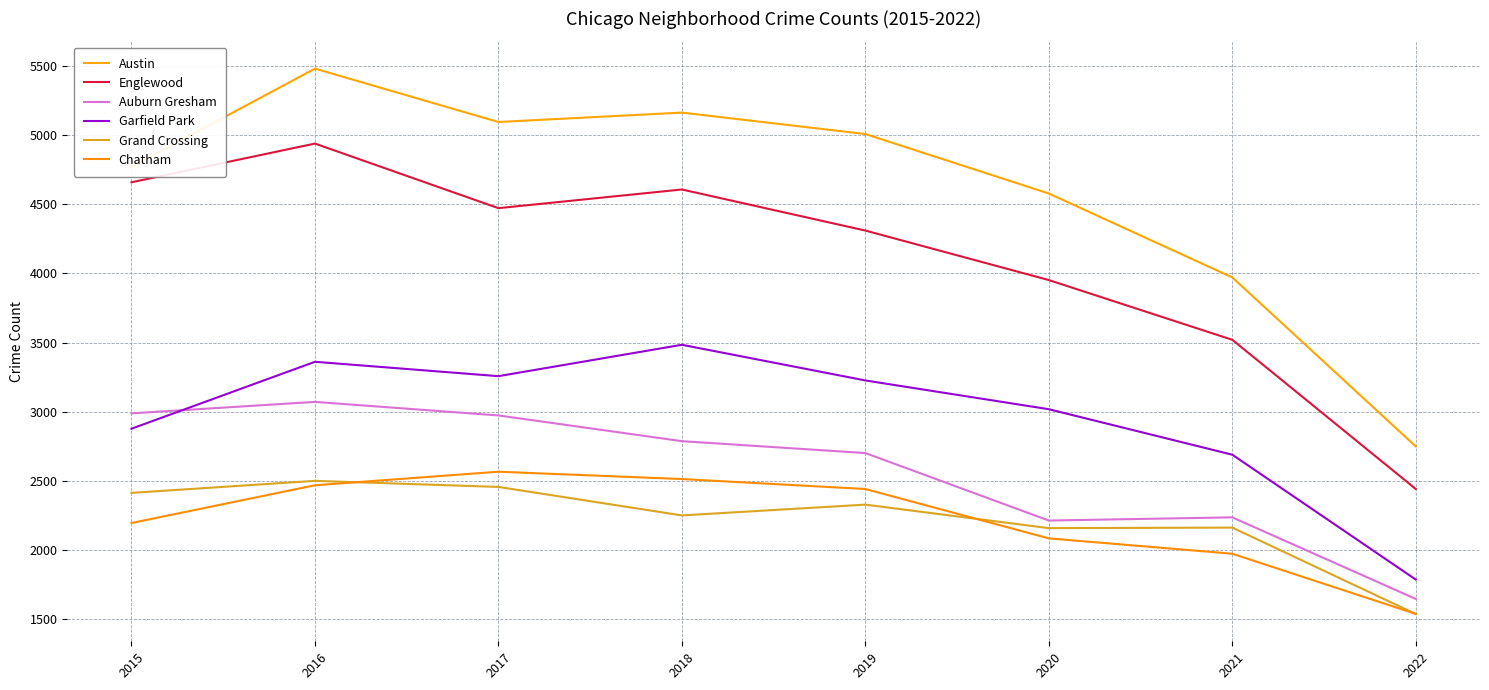

True or false: Auburn Gresham has more than 0 interior local peaks.

True